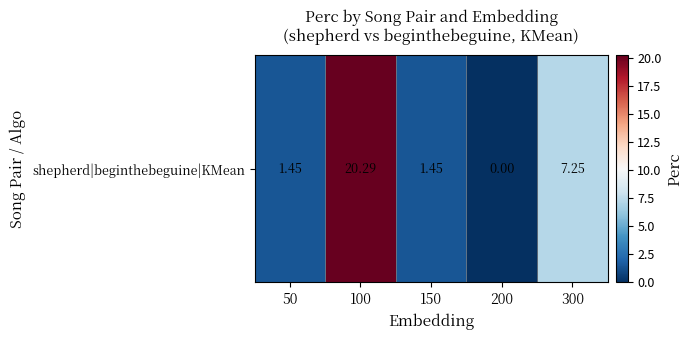

Reading left to right, what are all the values shown in this chart?

1.4	20.3	1.4	0.0	7.2